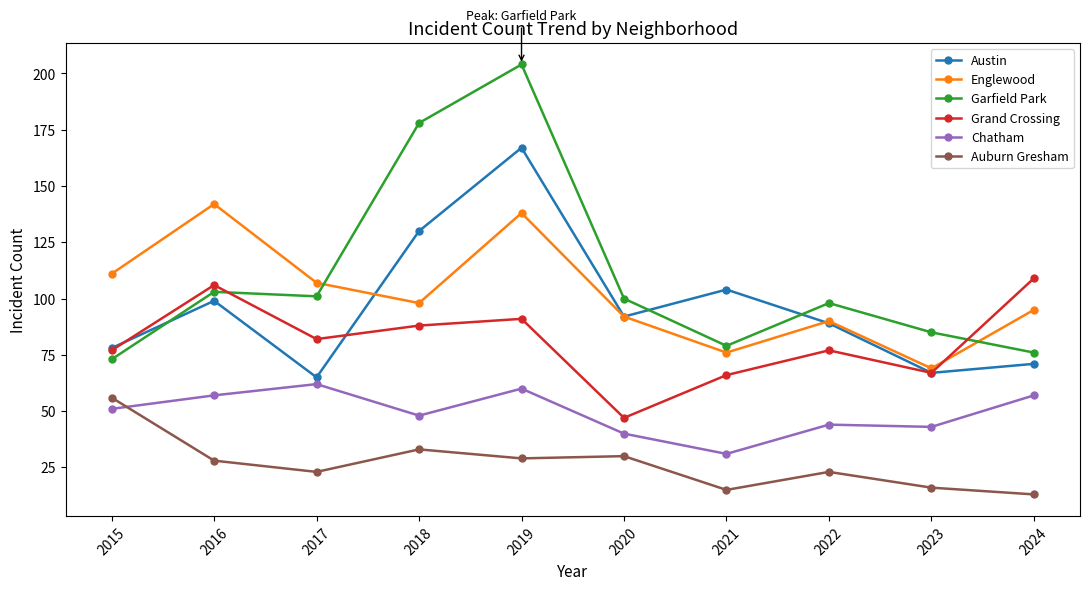

Which category has the highest value in the Englewood series?

2016